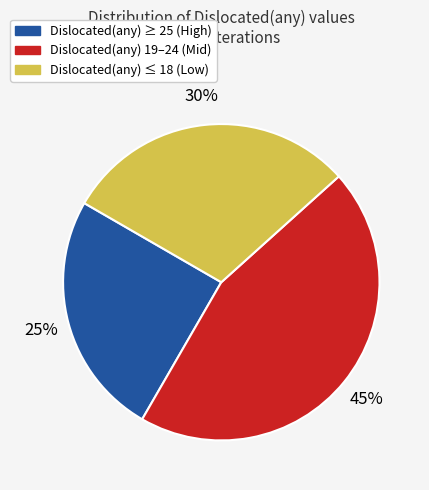

Is there a majority slice in this chart?

No